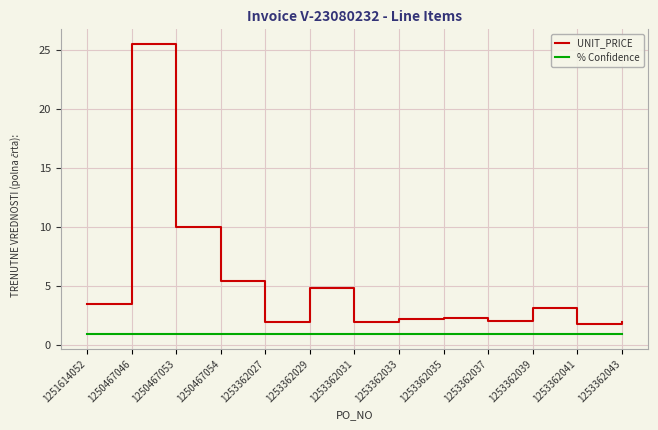

At which category does the chart reach its peak across all series?

1250467046